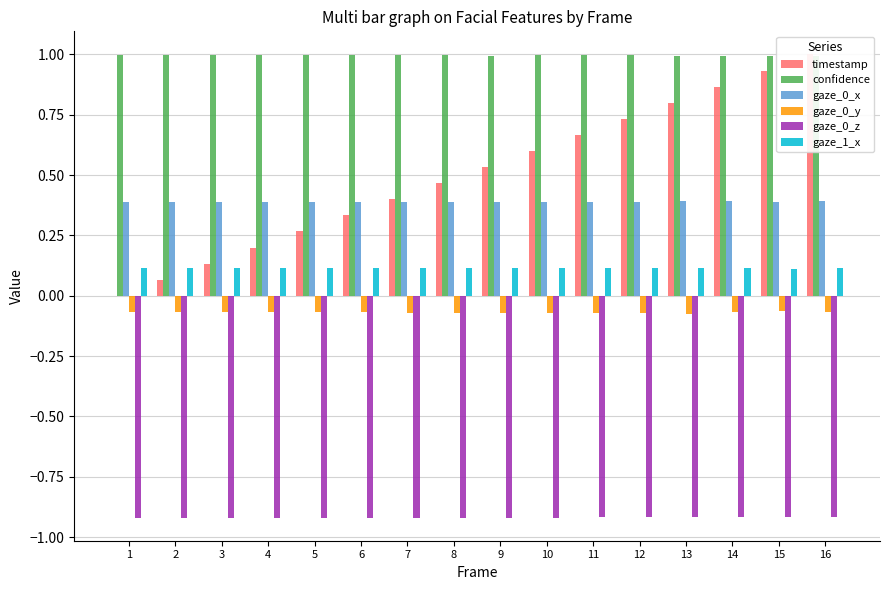

Rank the categories by gaze_1_x value from highest to lowest.

13, 1, 5, 2, 3, 4, 6, 7, 8, 11, 10, 12, 9, 14, 16, 15